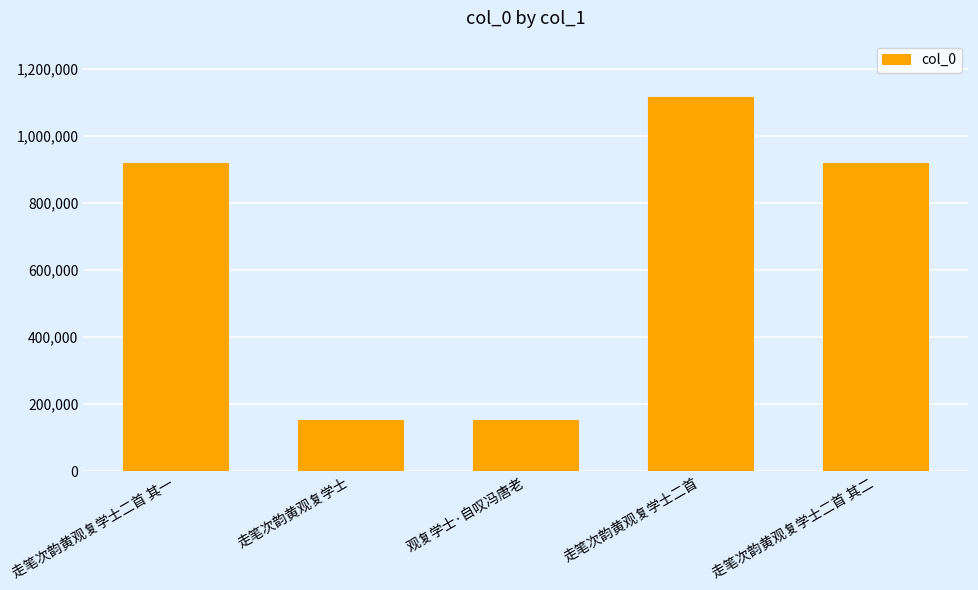

How many values are below 919739?

2